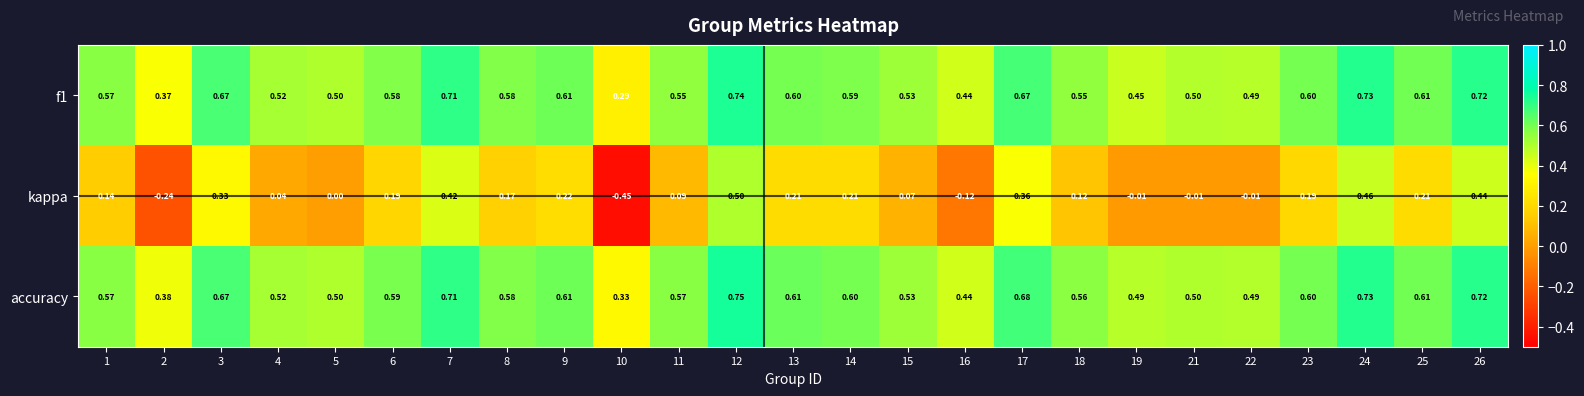

Which series has the largest range (max minus min)?

kappa